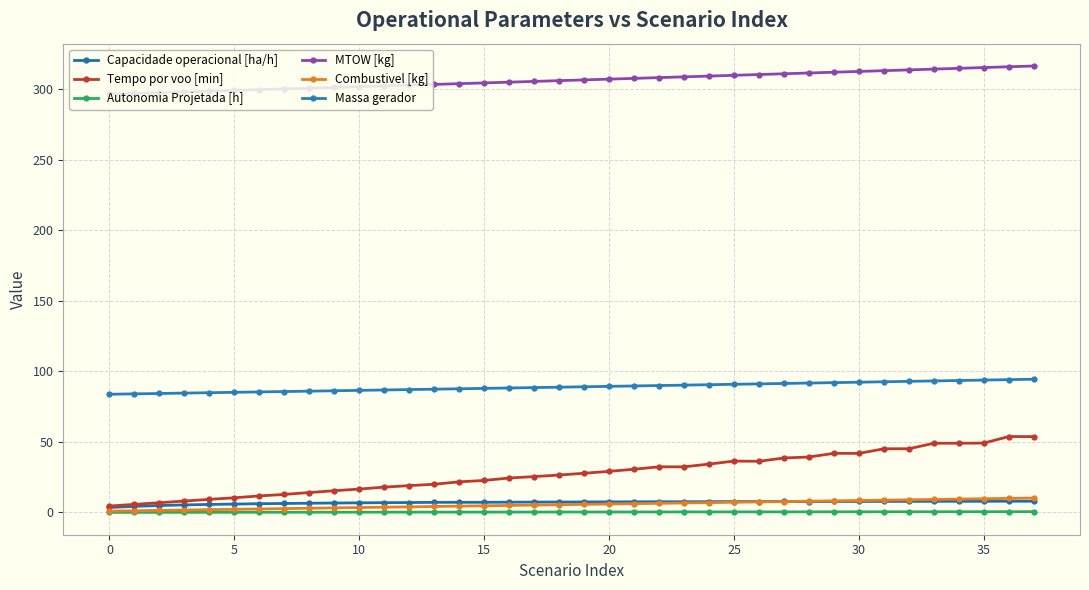

How many lines are shown in the chart?

6